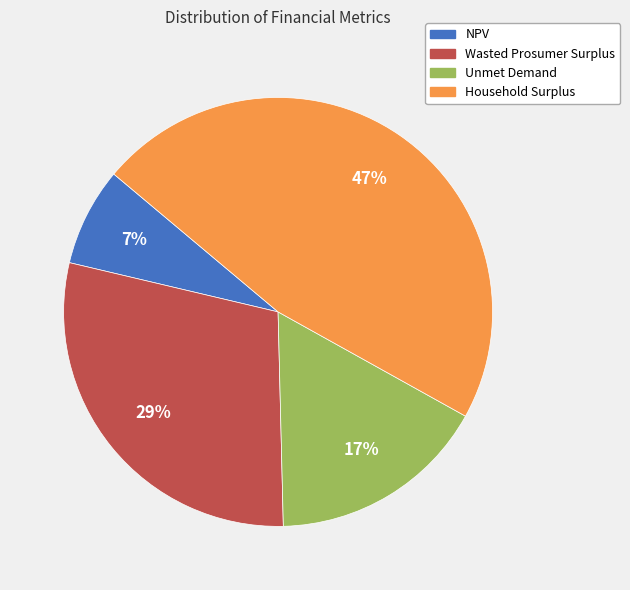

Does Unmet Demand represent more than half of the total?

No